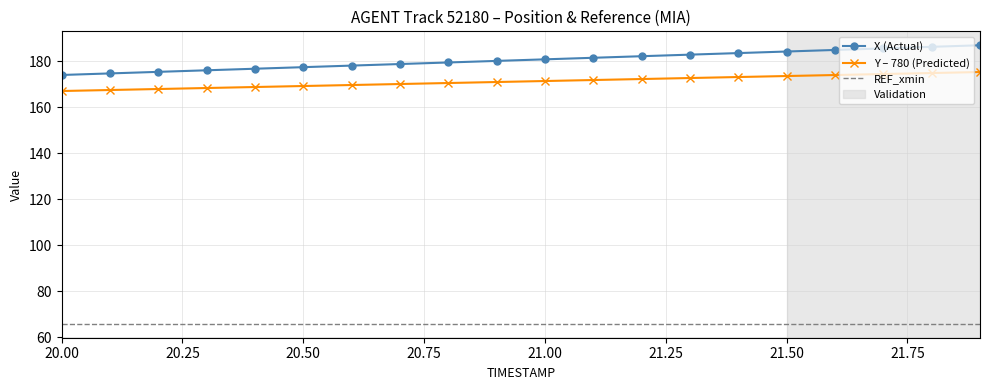

Count the number of data series in this chart.

3